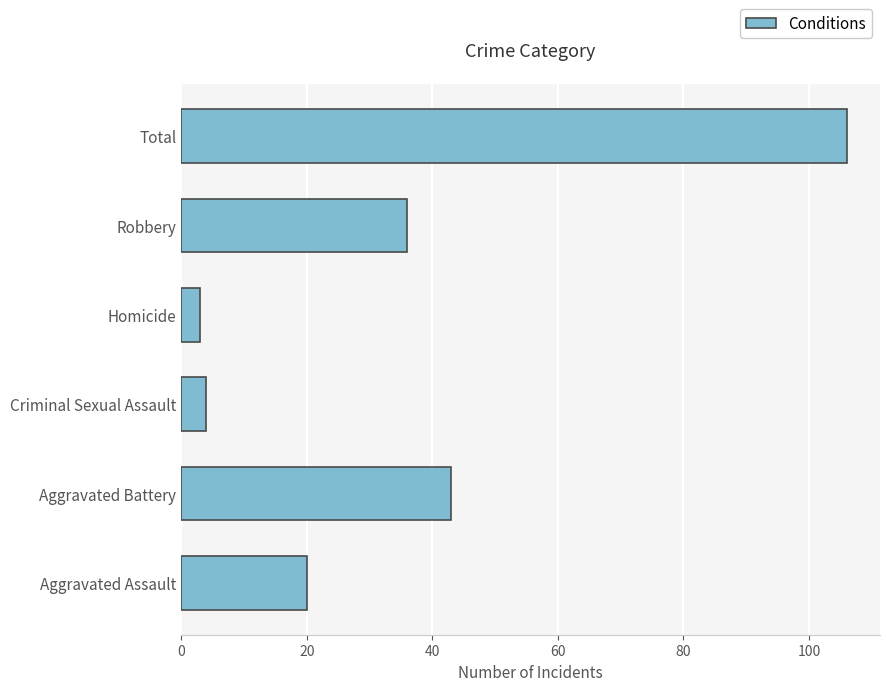

Reading top to bottom, what are all the values shown in this chart?

Total=106	Robbery=36	Homicide=3	Criminal Sexual Assault=4	Aggravated Battery=43	Aggravated Assault=20